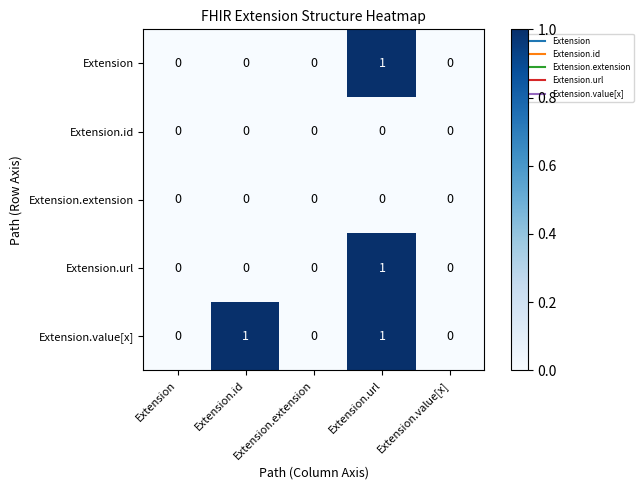

At which category is the sum across all series the highest?

Extension.url